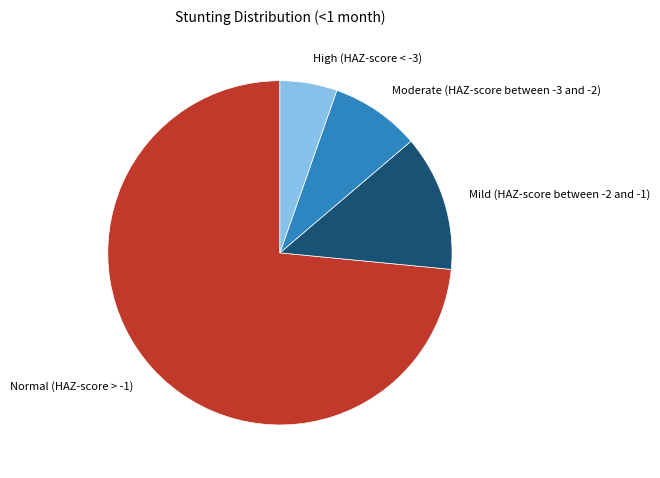

The Normal (HAZ-score > -1) slice represents 73% of the pie. True or false?

True